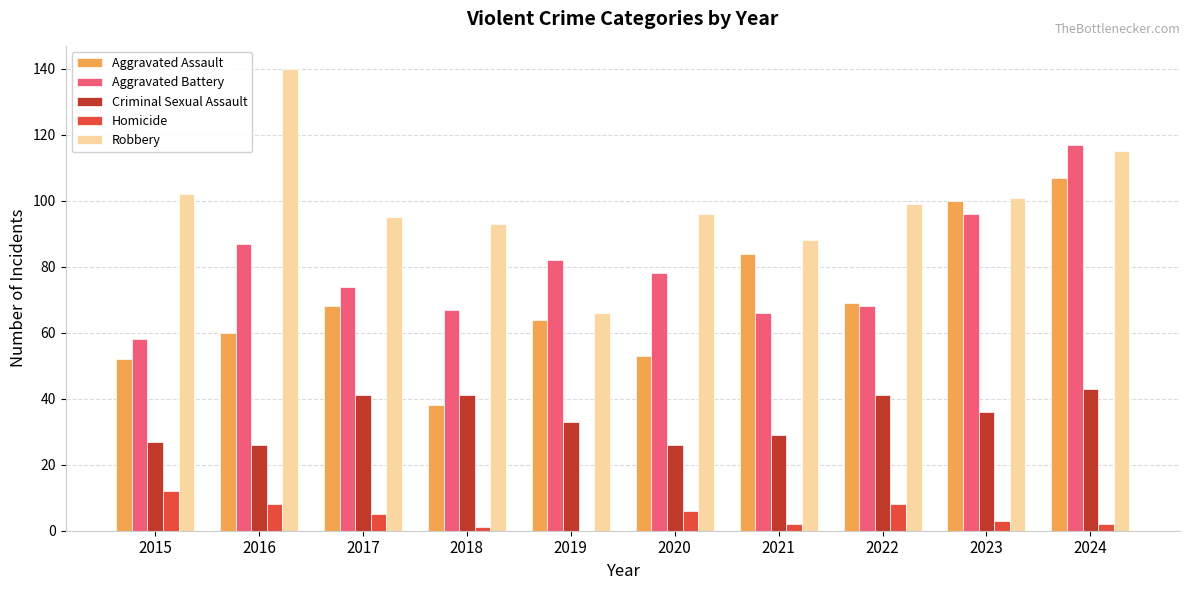

How many categories are shown in the chart?

10